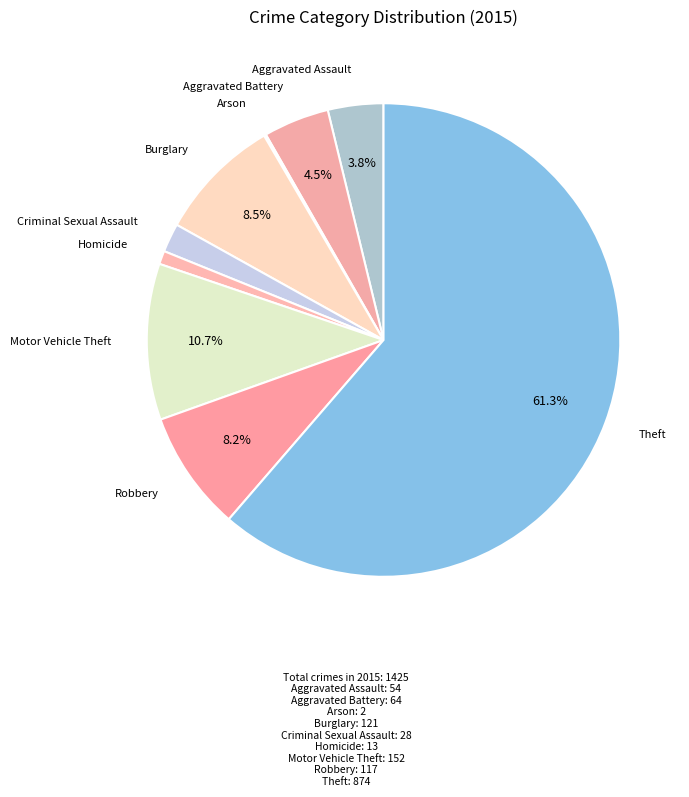

Count the number of slices in the pie.

9